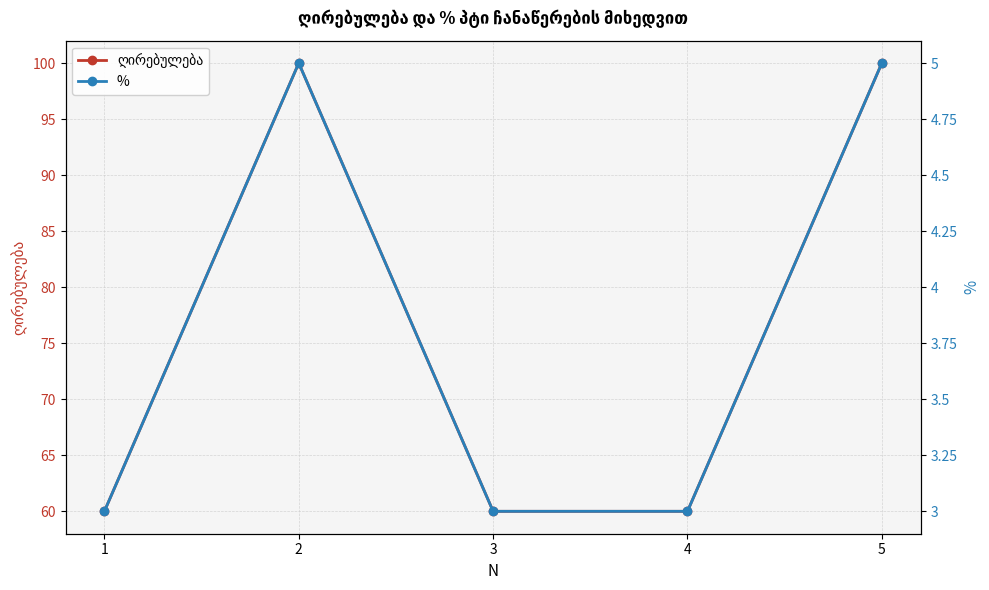

Reading left to right, transcribe all the data shown in this chart.

ღირებულება: 60	100	60	60	100
%: 3	5	3	3	5